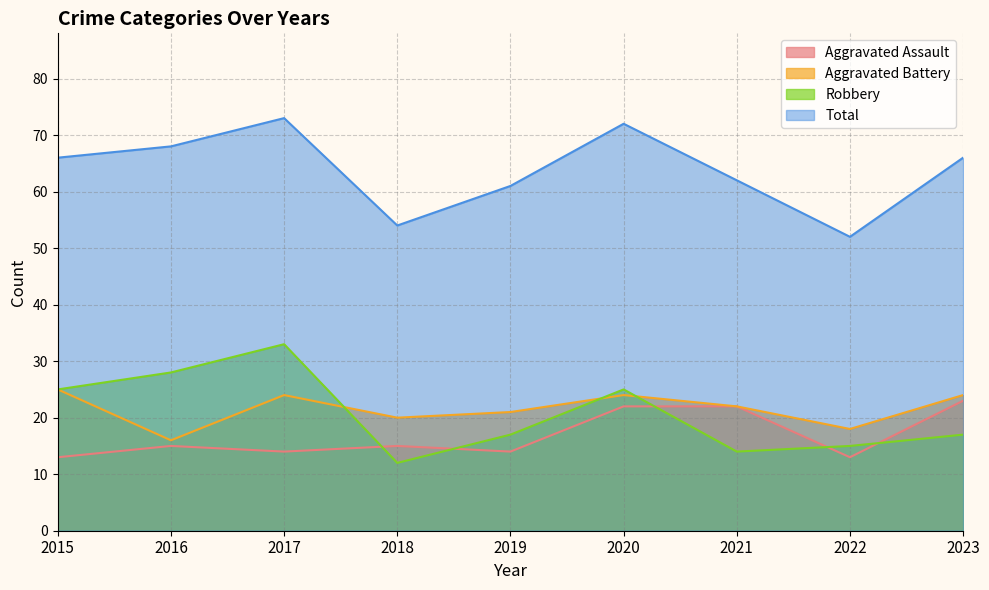

Is the value of Robbery at 2017 greater than the value of Total at 2019?

No